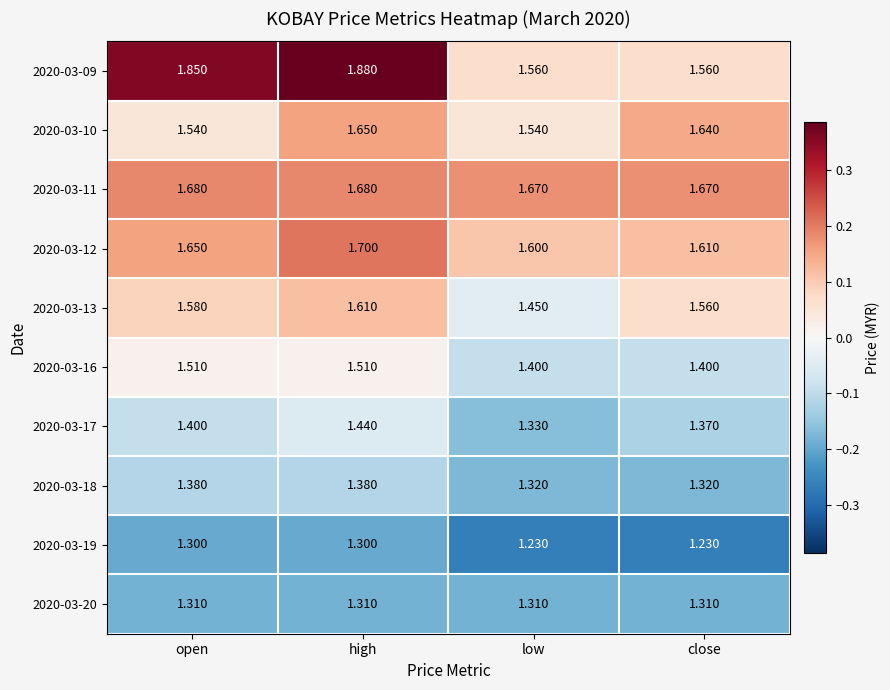

Which category has the highest value across all series?

high